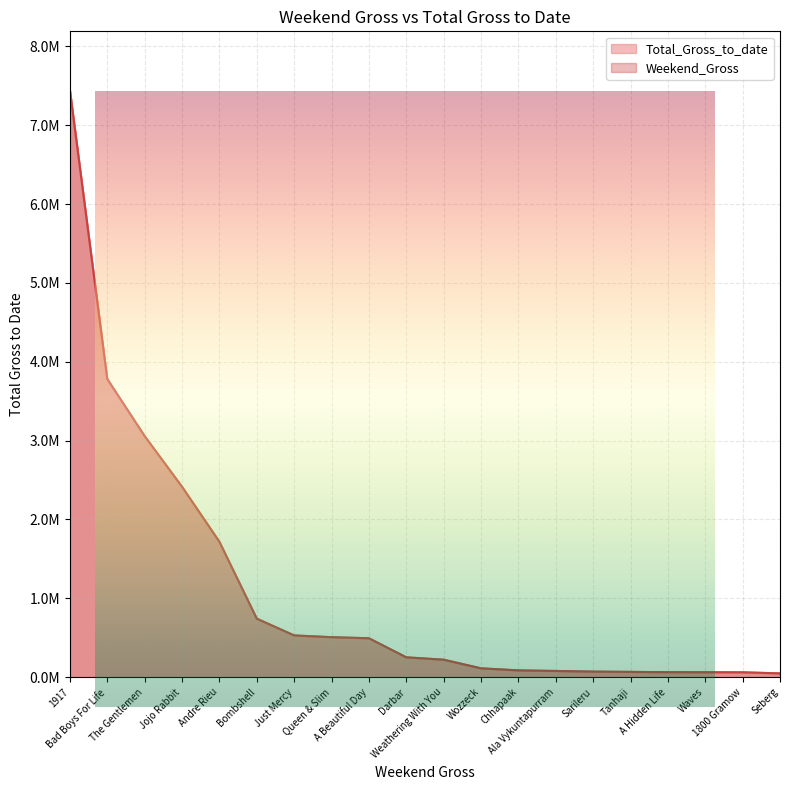

Between Weathering With You and Sarileru, which series saw the biggest shift?

Total_Gross_to_date